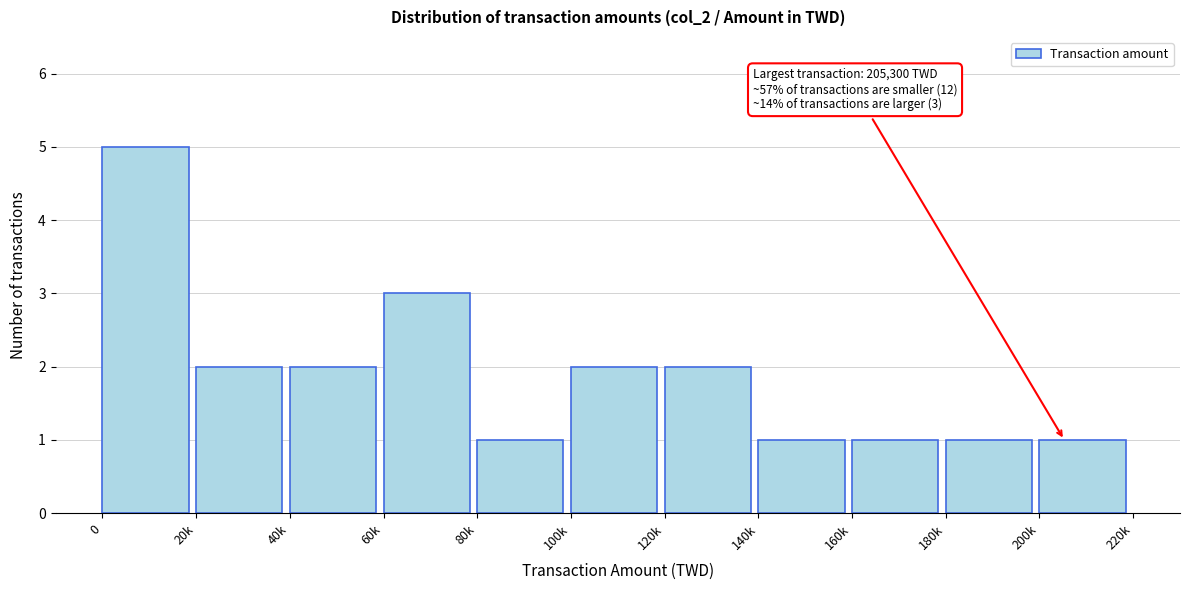

Reading left to right, transcribe all the data shown in this chart.

0=5	20k=2	40k=2	60k=3	80k=1	100k=2	120k=2	140k=1	160k=1	180k=1	200k=1